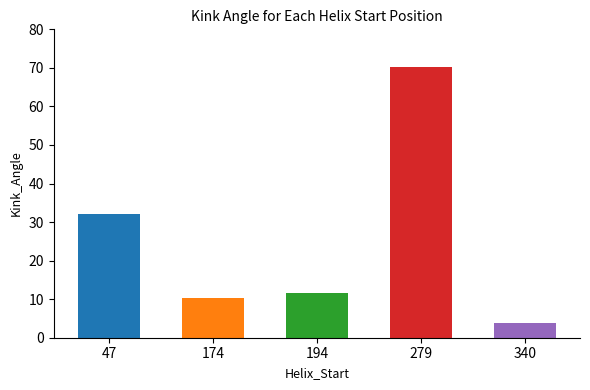

At which label is the value closest to 37?

47